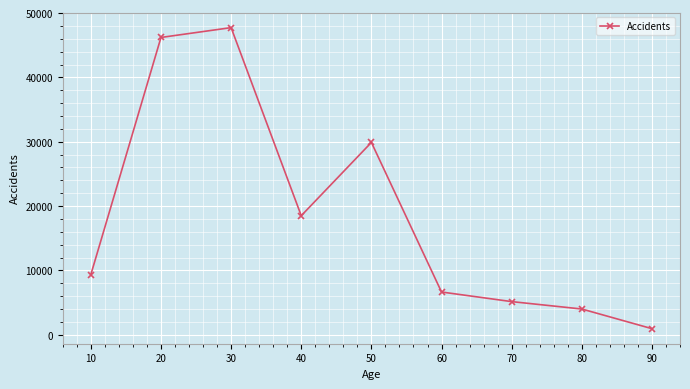

Rank the categories by value from lowest to highest.

90, 80, 70, 60, 10, 40, 50, 20, 30